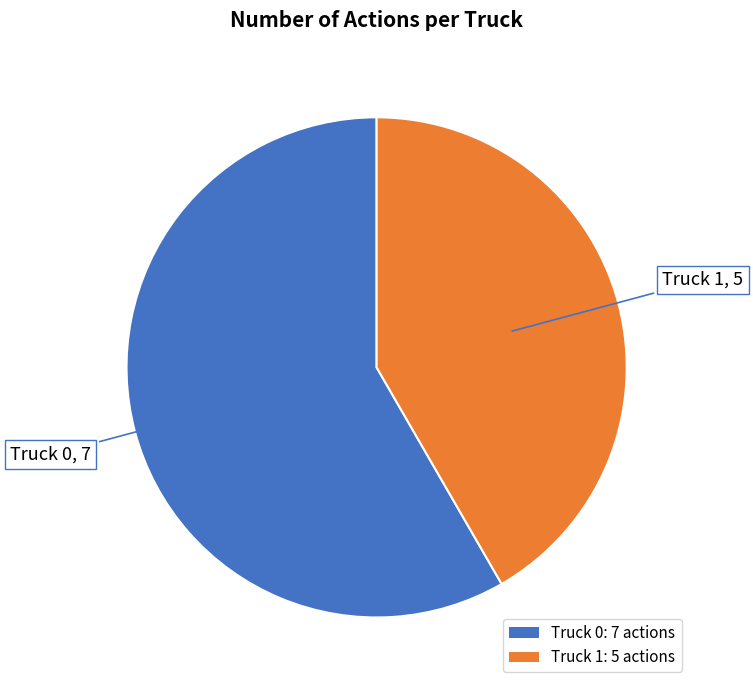

Count the number of slices in the pie.

2